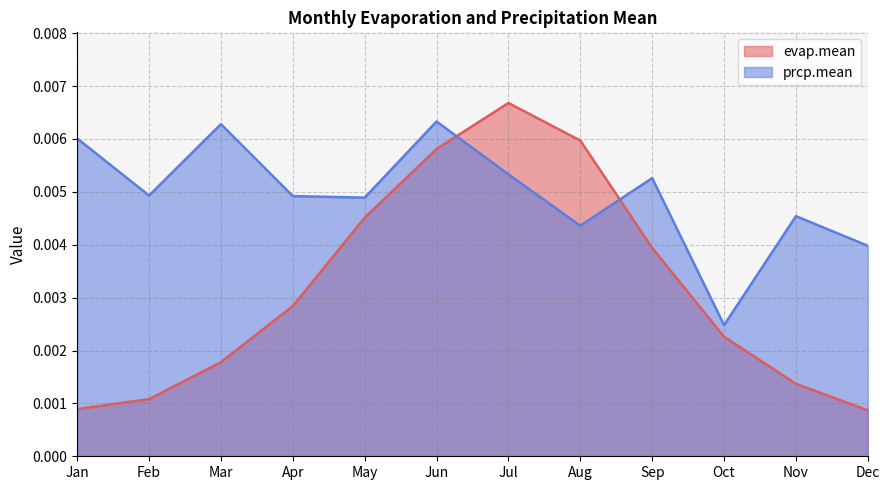

Which series has the largest total across all categories?

prcp.mean